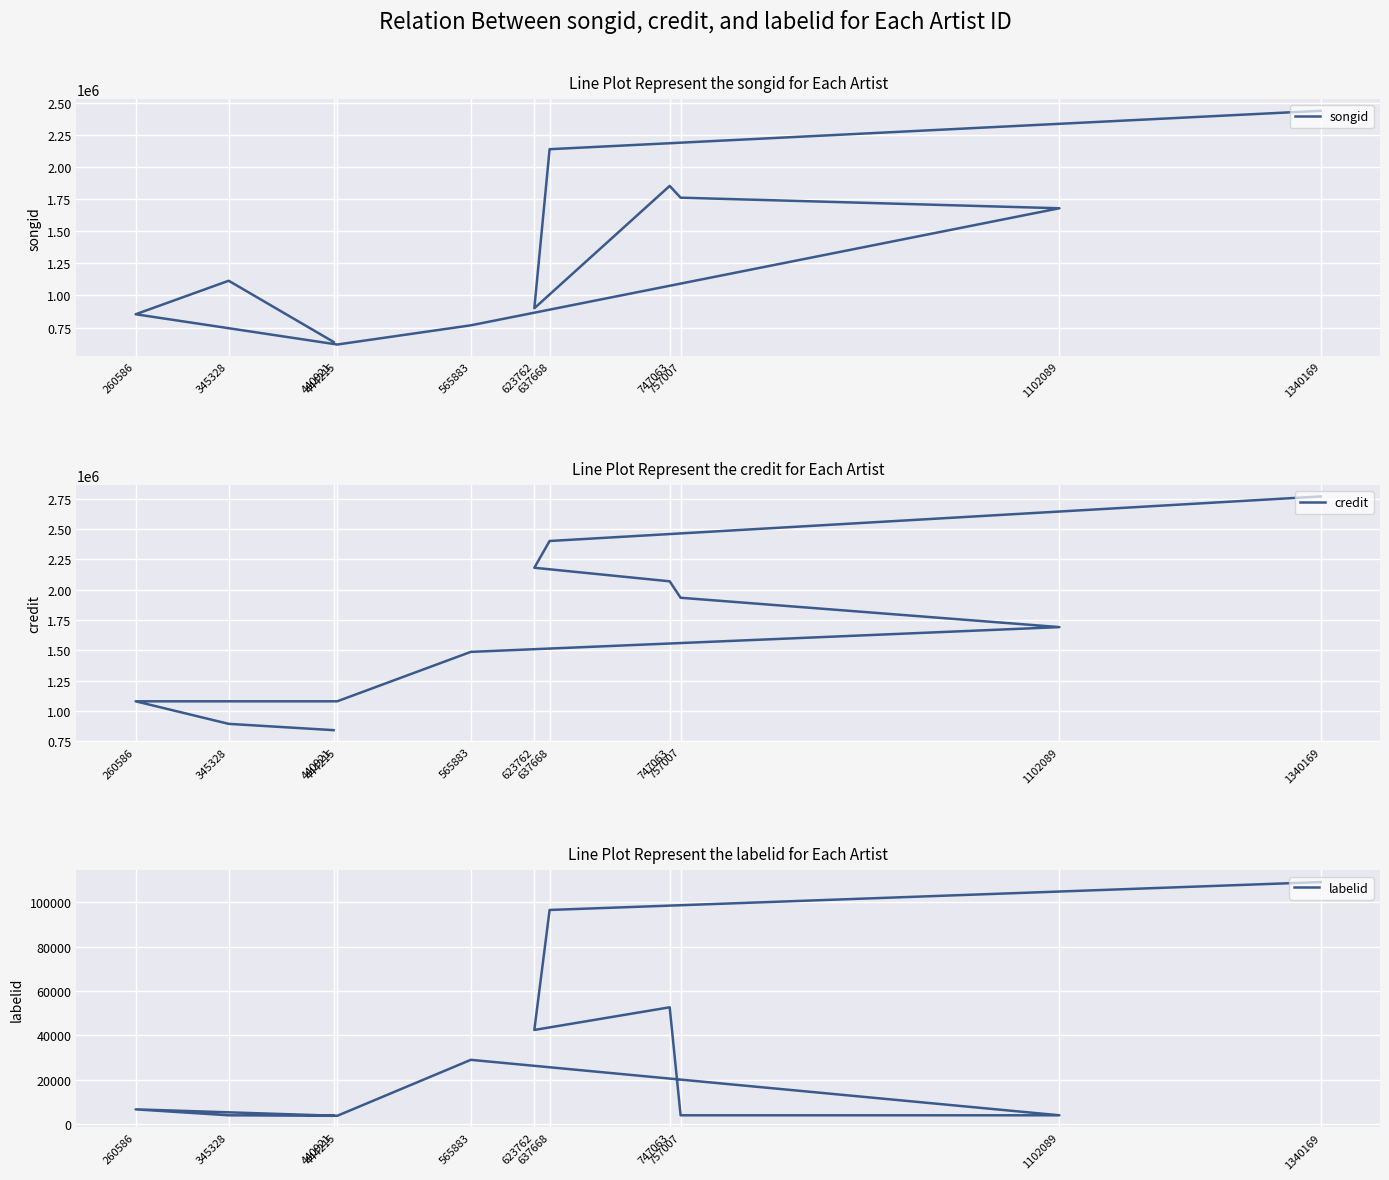

What is the label of the 10th point from the left?

637668